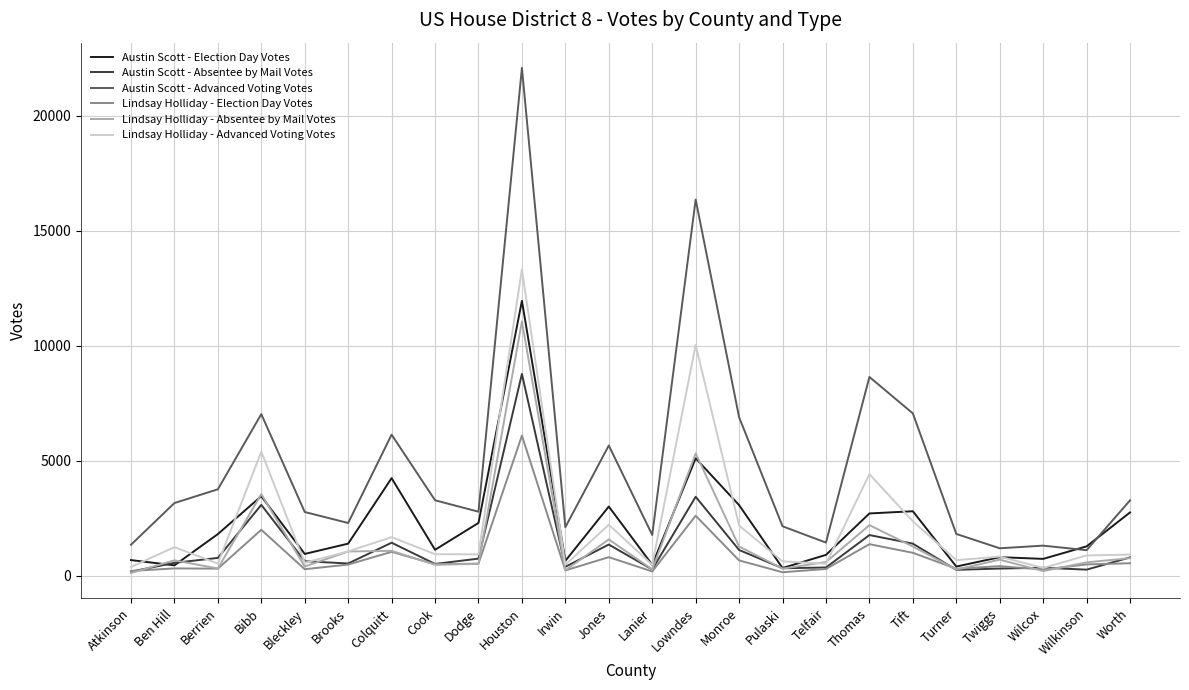

Which series has the widest spread of values?

Austin Scott - Advanced Voting Votes